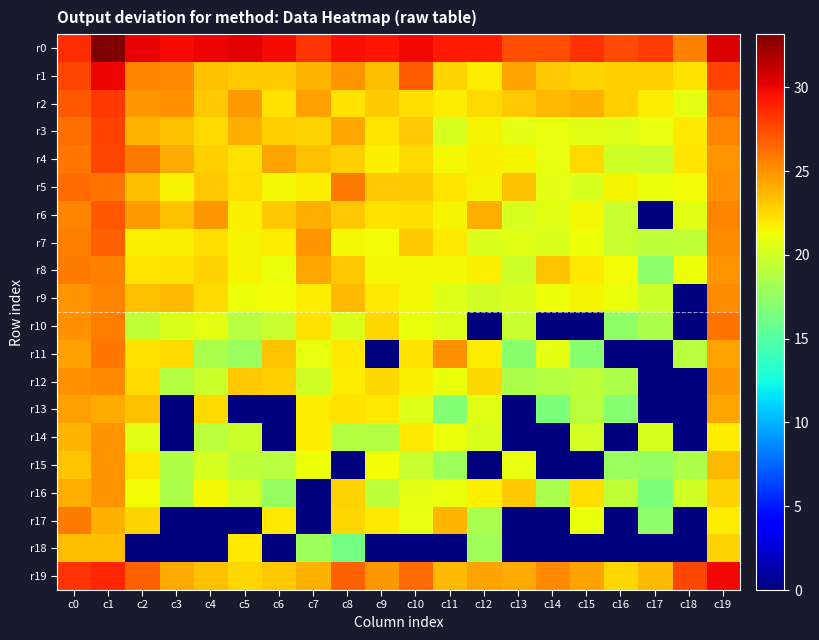

What is the difference between the highest and lowest values at c4?

30.0